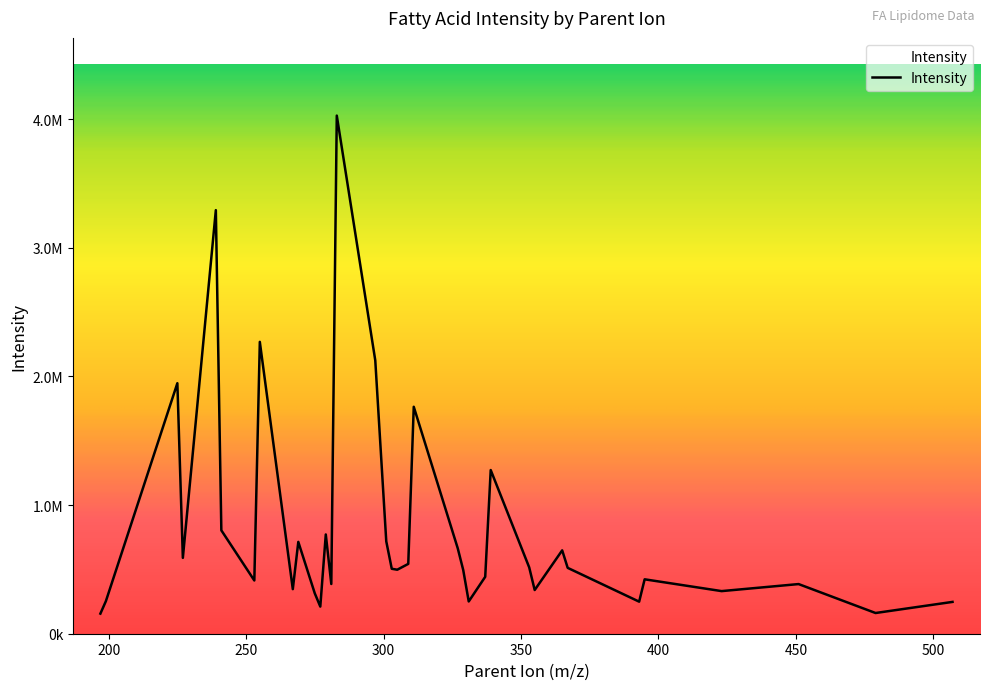

Does the chart display data point markers on the line(s)?

No